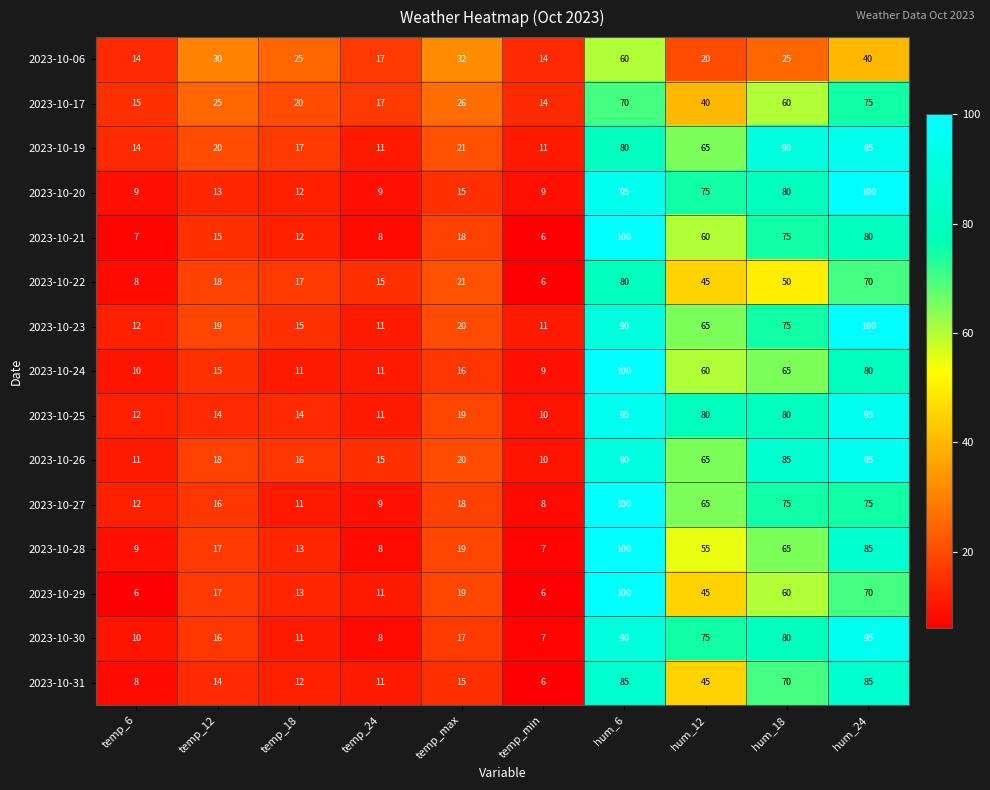

Rank the categories by 2023-10-21 value from highest to lowest.

hum_6, hum_24, hum_18, hum_12, temp_max, temp_12, temp_18, temp_24, temp_6, temp_min